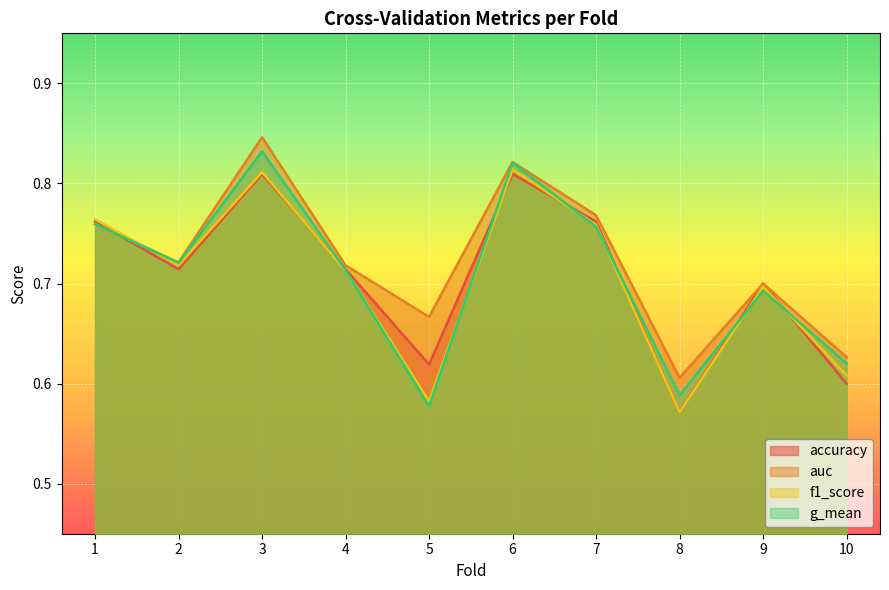

True or false: g_mean has more than 0 points higher than both neighbors.

True